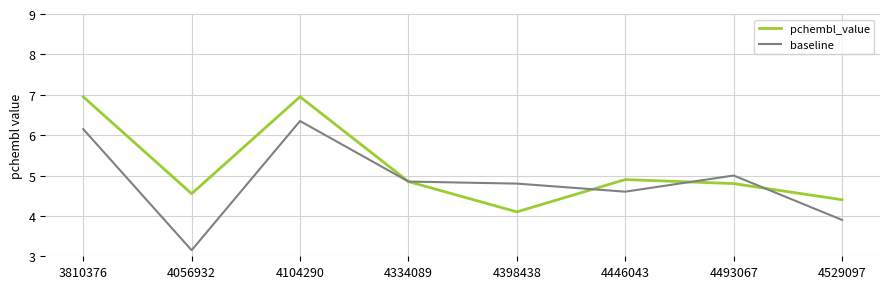

Rank the series by their maximum value, from lowest to highest.

baseline, pchembl_value